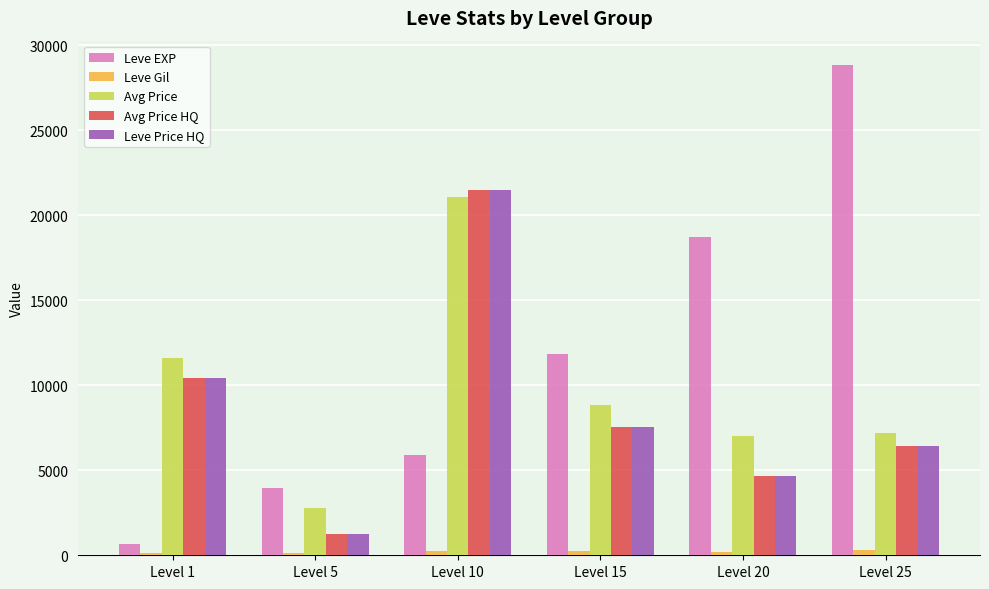

The value of Leve Price HQ at Level 20 is 4692. True or false?

True